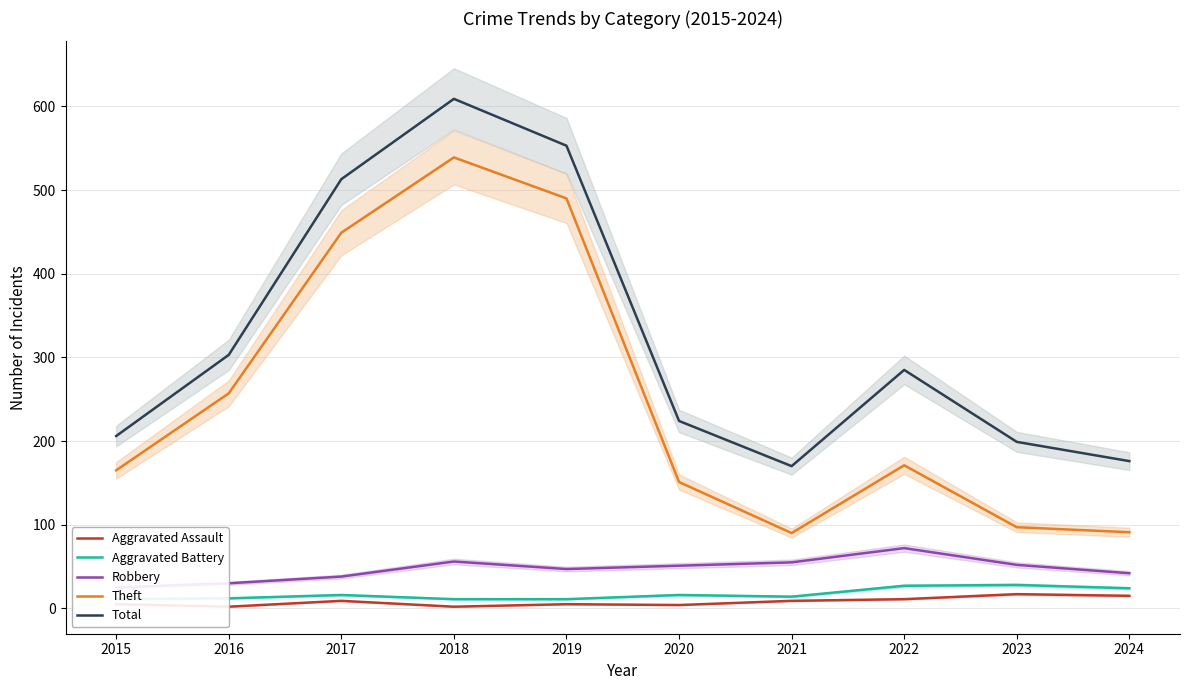

Where does the Aggravated Assault series first go above 9?

2022